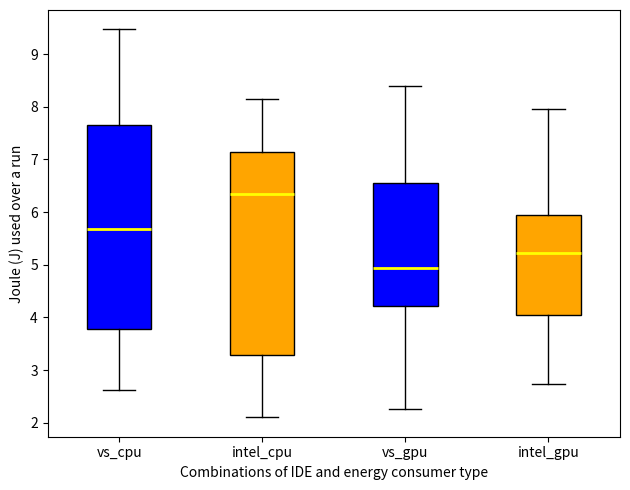

Which box's median line is the highest?

intel_cpu